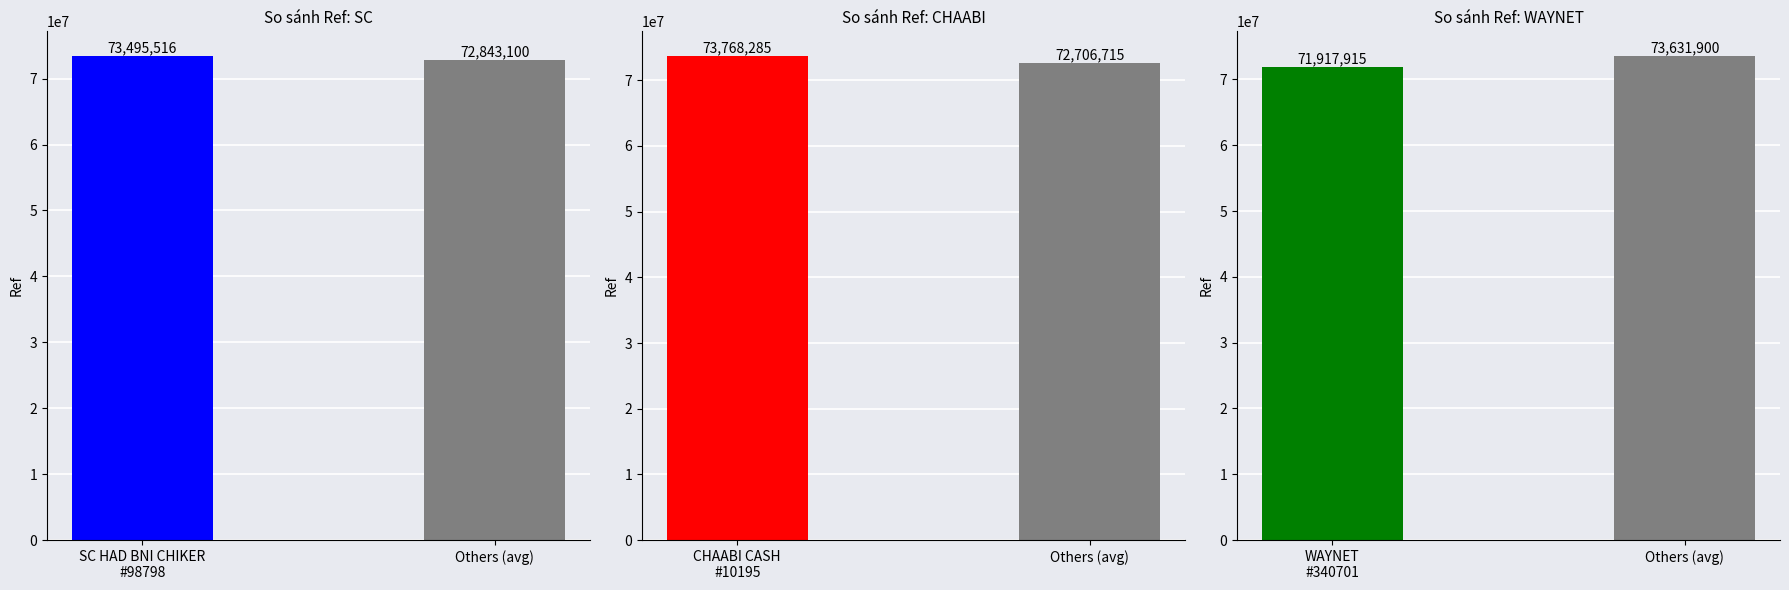

What value does the data have at CHAABI CASH - #10195 - NADOR, to the nearest 50?

73768300